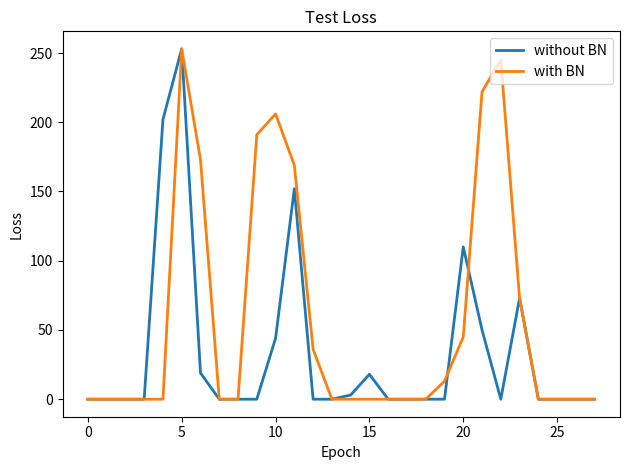

Rank the series by their average value, from lowest to highest.

without BN, with BN